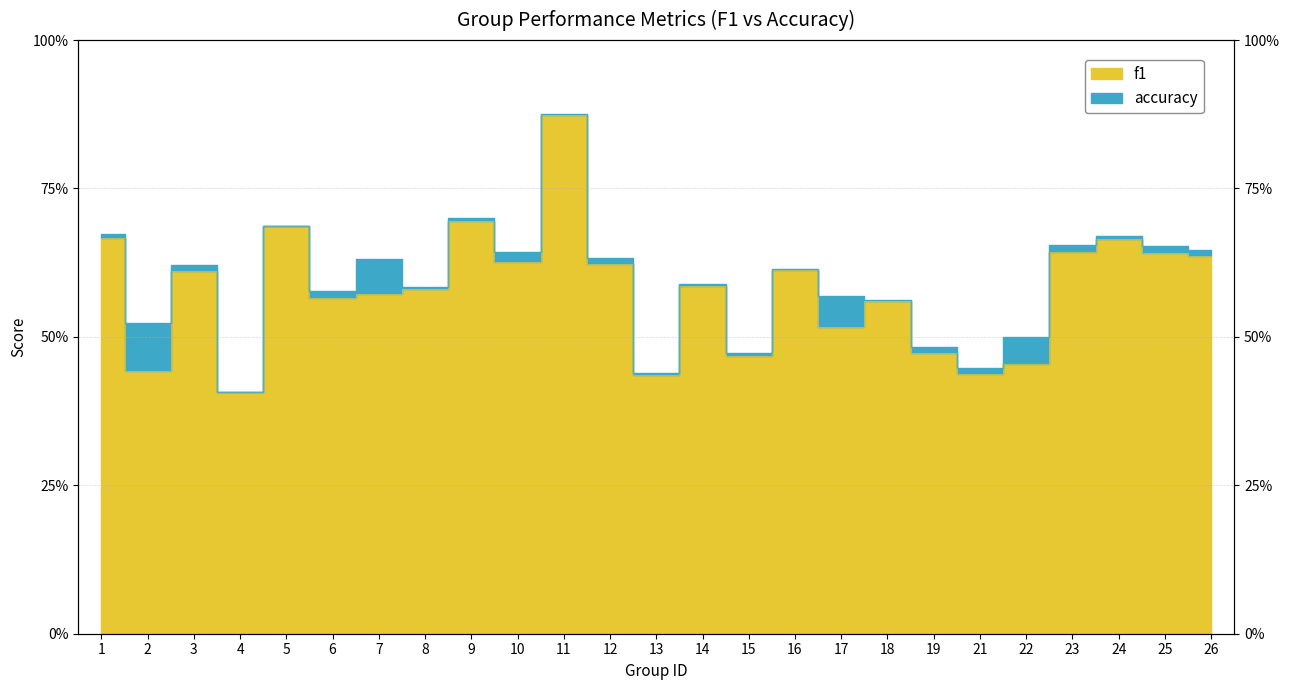

Between 11 and 21, which is larger?

11